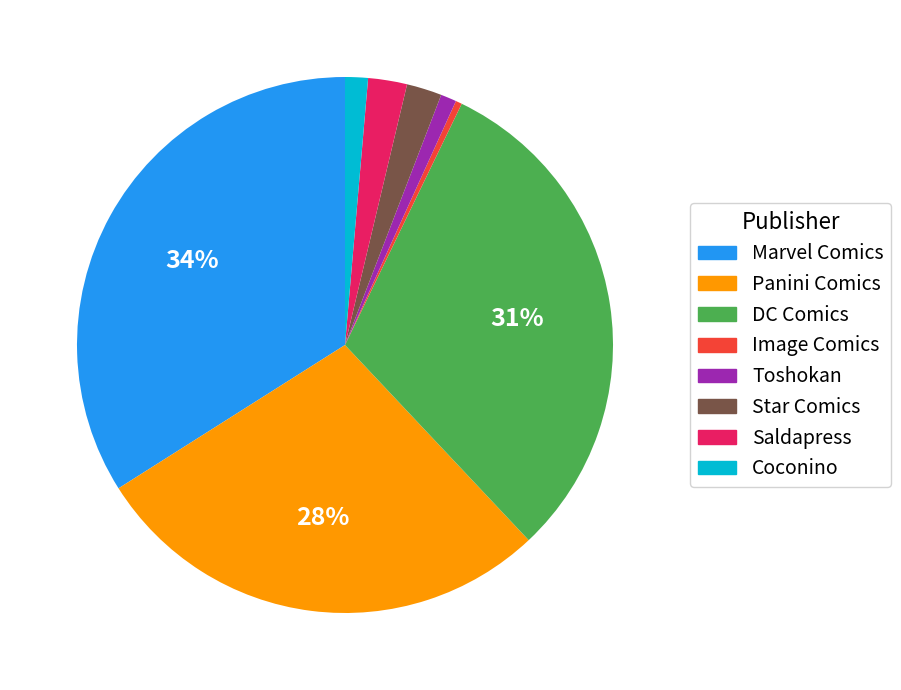

Which category has the smallest portion of the pie?

Image Comics